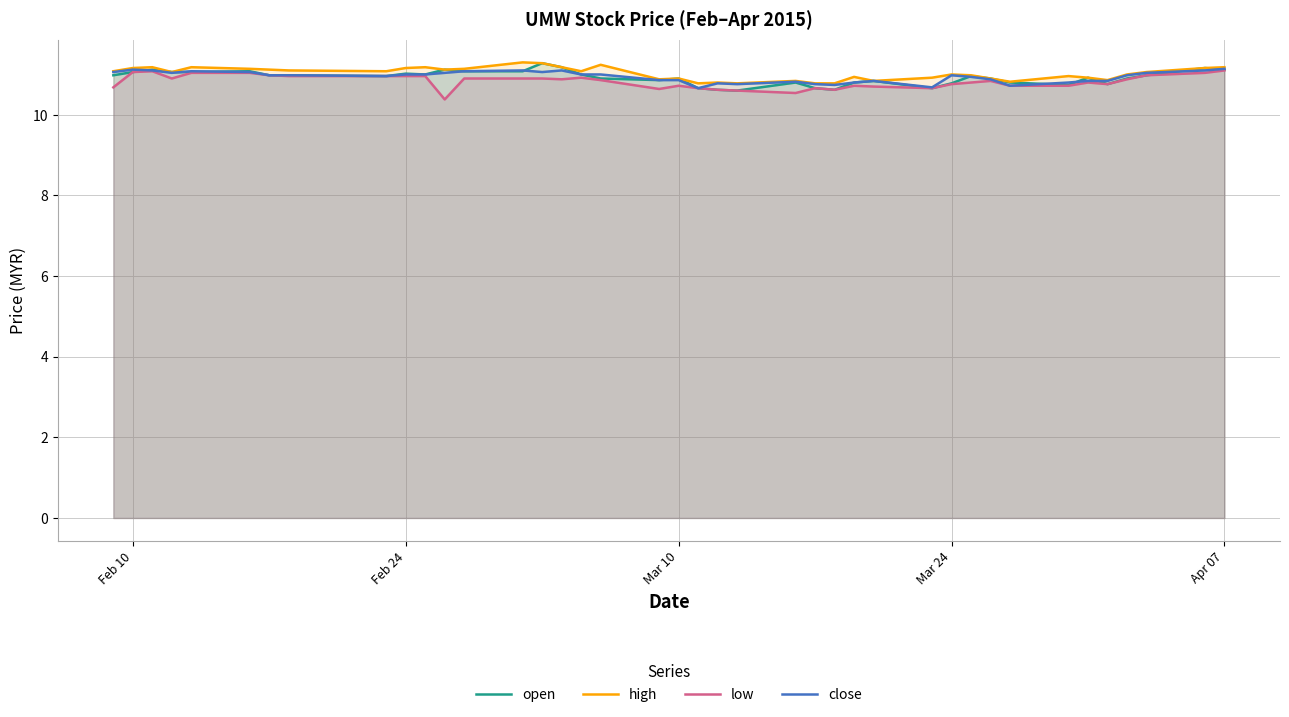

What are all the series names shown in the legend?

open, high, low, close